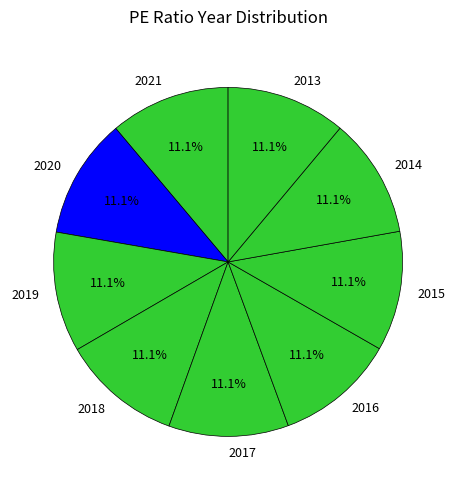

Combined, do 2014 and 2013 account for over 50%?

No